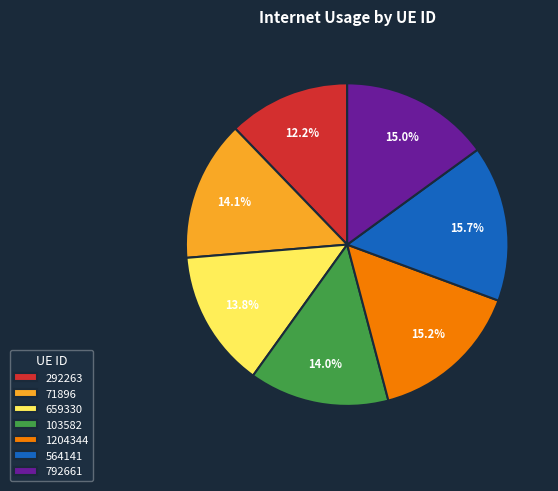

What percentage is NOT represented by 292263?

87.8%